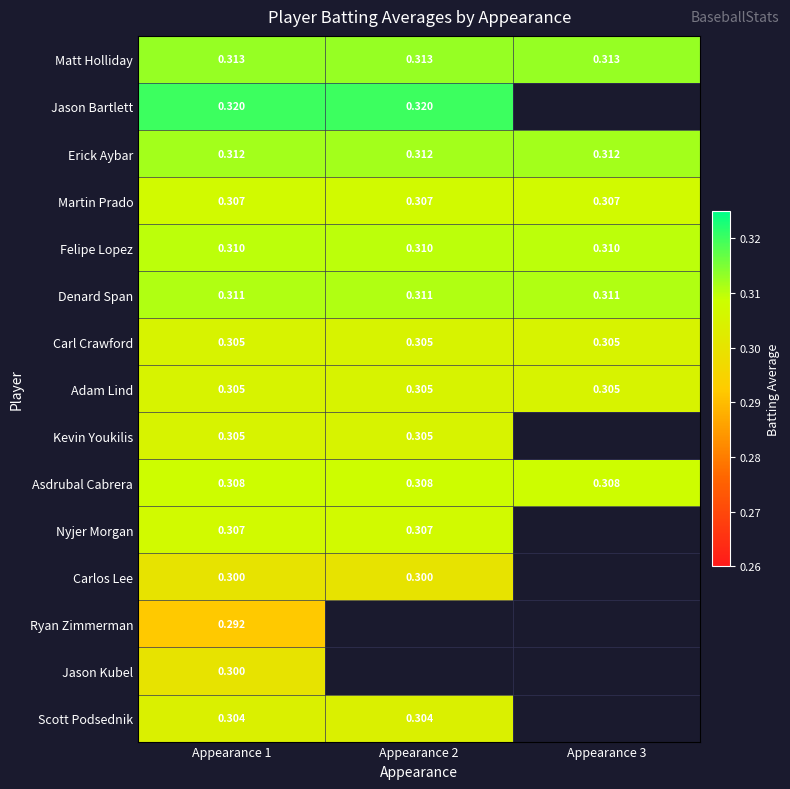

Is the value of Felipe Lopez at Appearance 3 greater than the value of Martin Prado at Appearance 1?

Yes